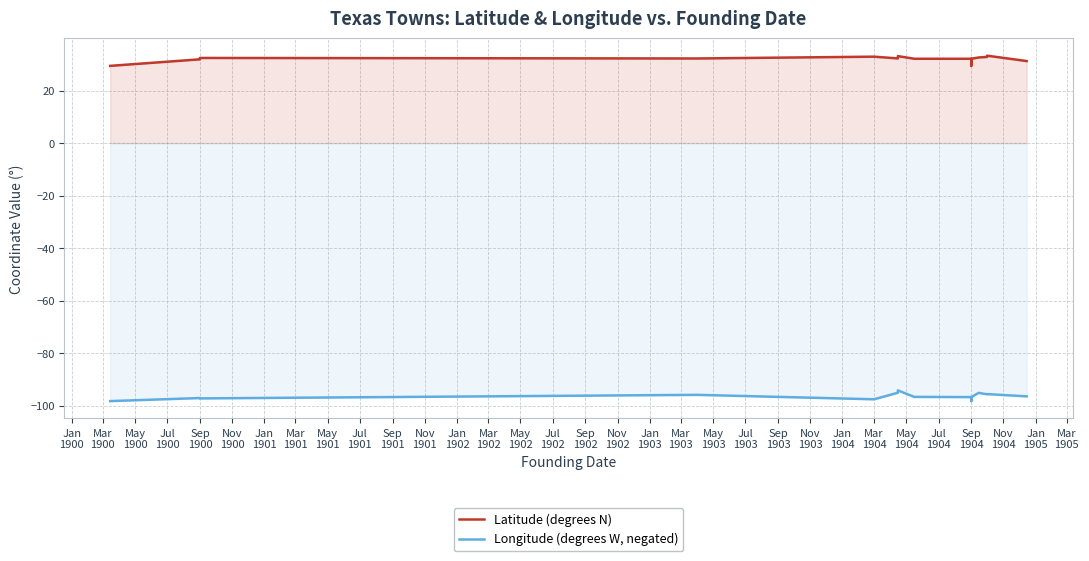

What are all the series names shown in the legend?

Latitude (degrees N), Longitude (degrees W, negated)